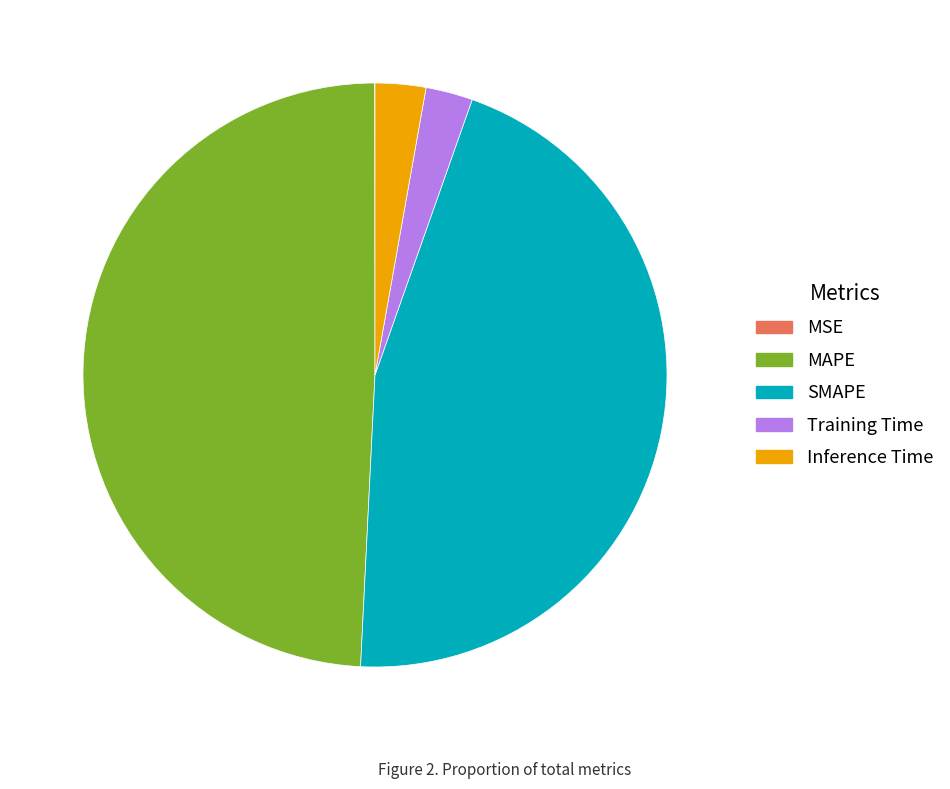

What is the ratio of the value at MAPE to the value at SMAPE?

1.1